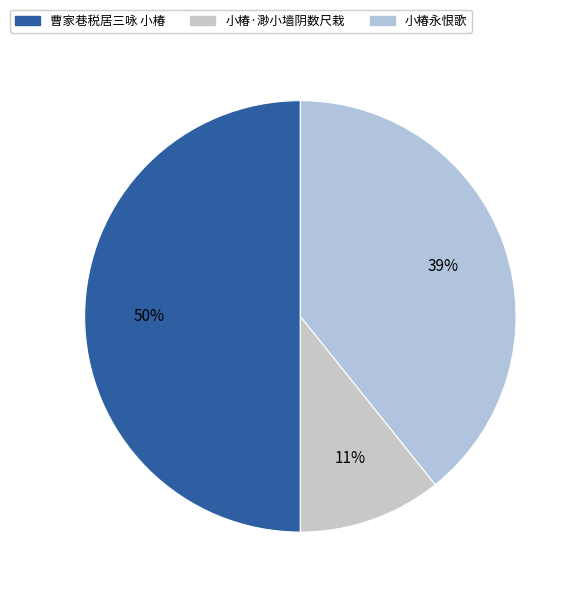

What is the change in value from 小椿·渺小墙阴数尺栽 to 小椿永恨歌?

+484394